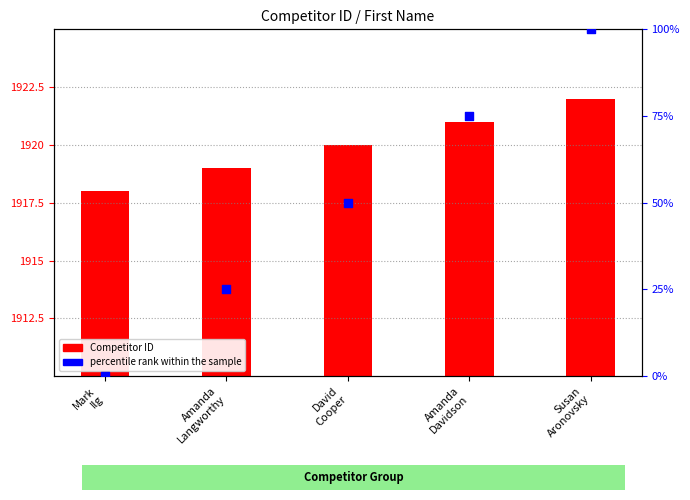

Which series contains the highest Y value?

percentile rank within the sample